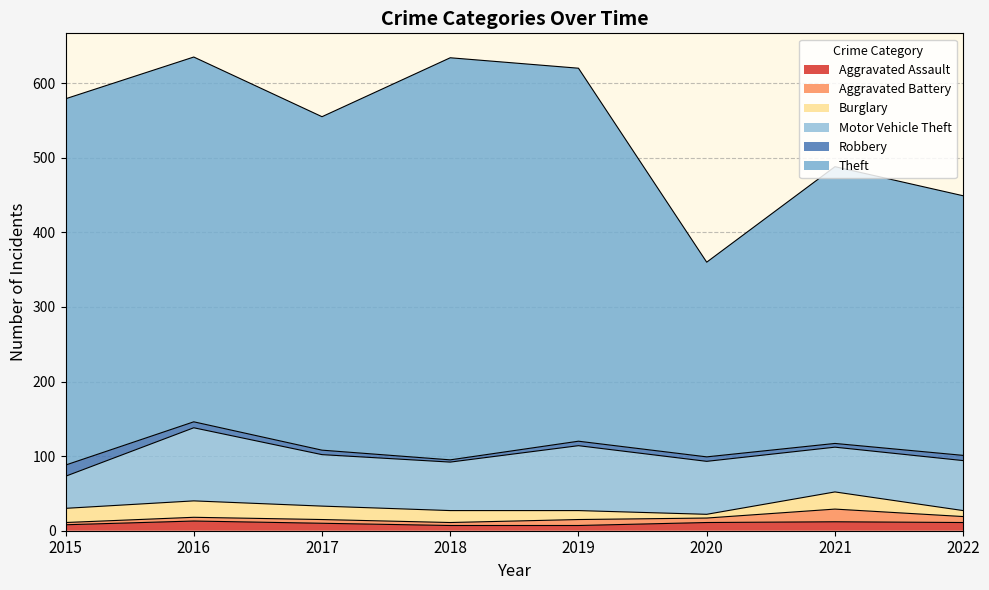

What is the difference between the Theft values at 2021 and 2015?

120